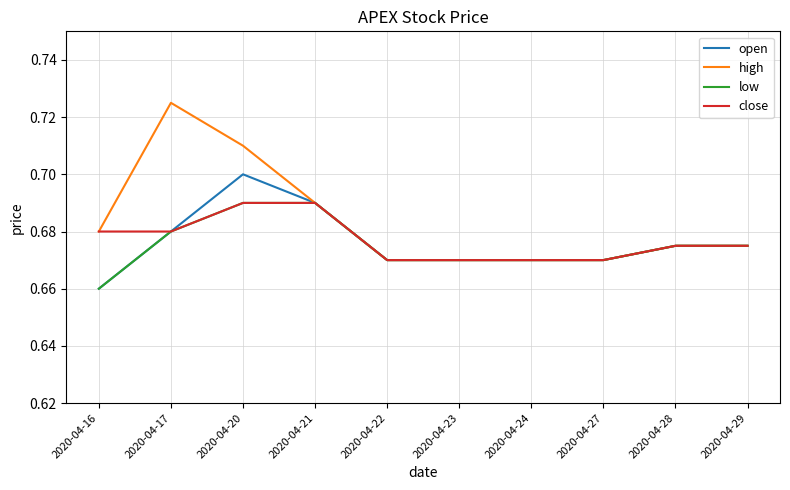

The open series shows 0.7 at 2020-04-20. True or false?

True